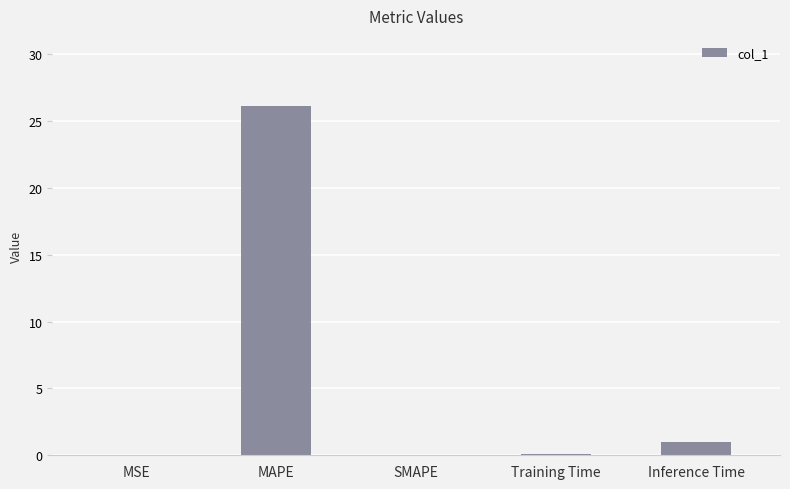

True or false: the data shows 0.0 at SMAPE.

True